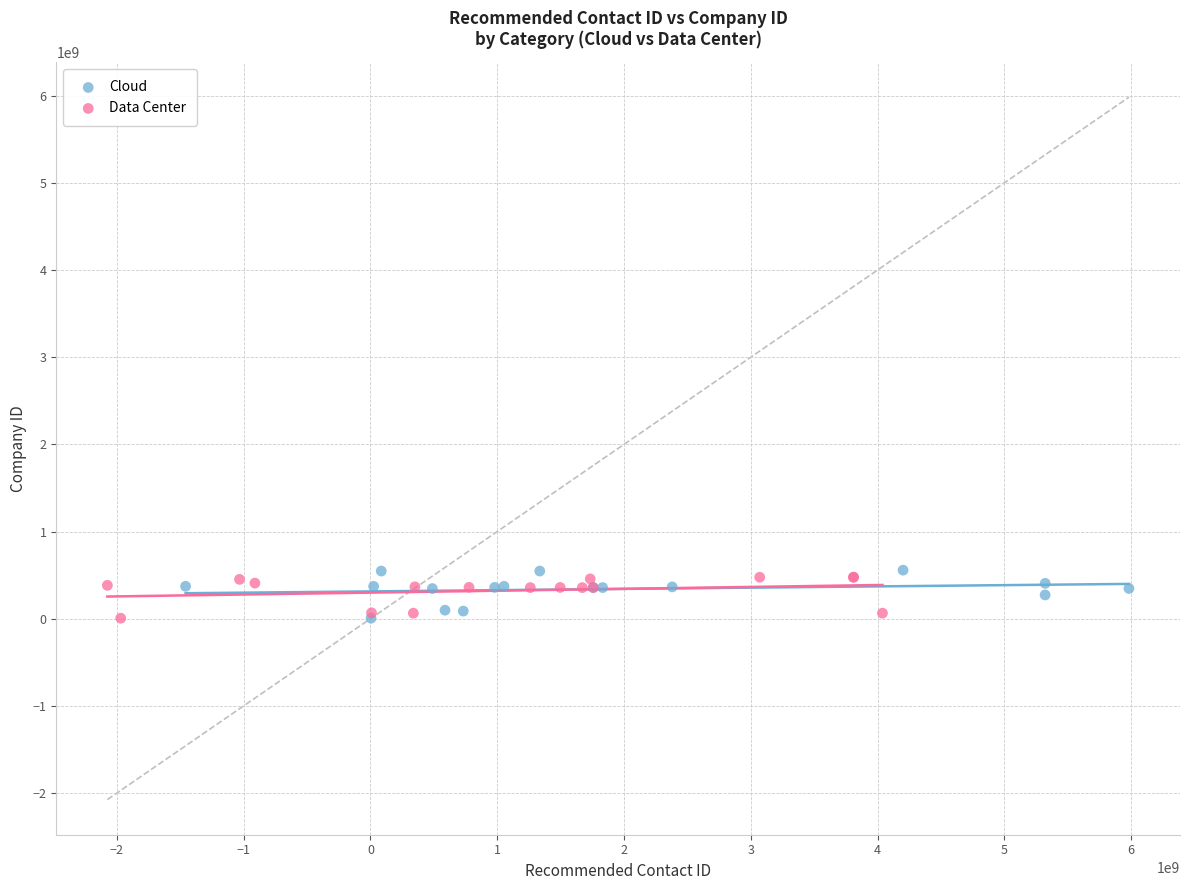

What are all the series names shown in the legend?

Cloud, Data Center